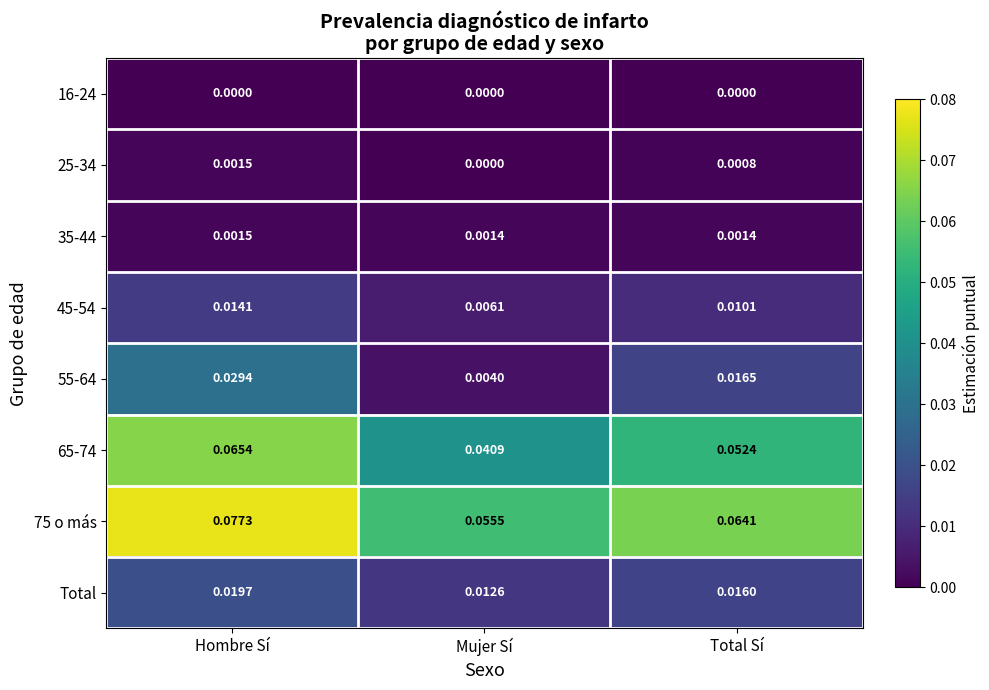

At which category is the sum across all series the highest?

Hombre Sí